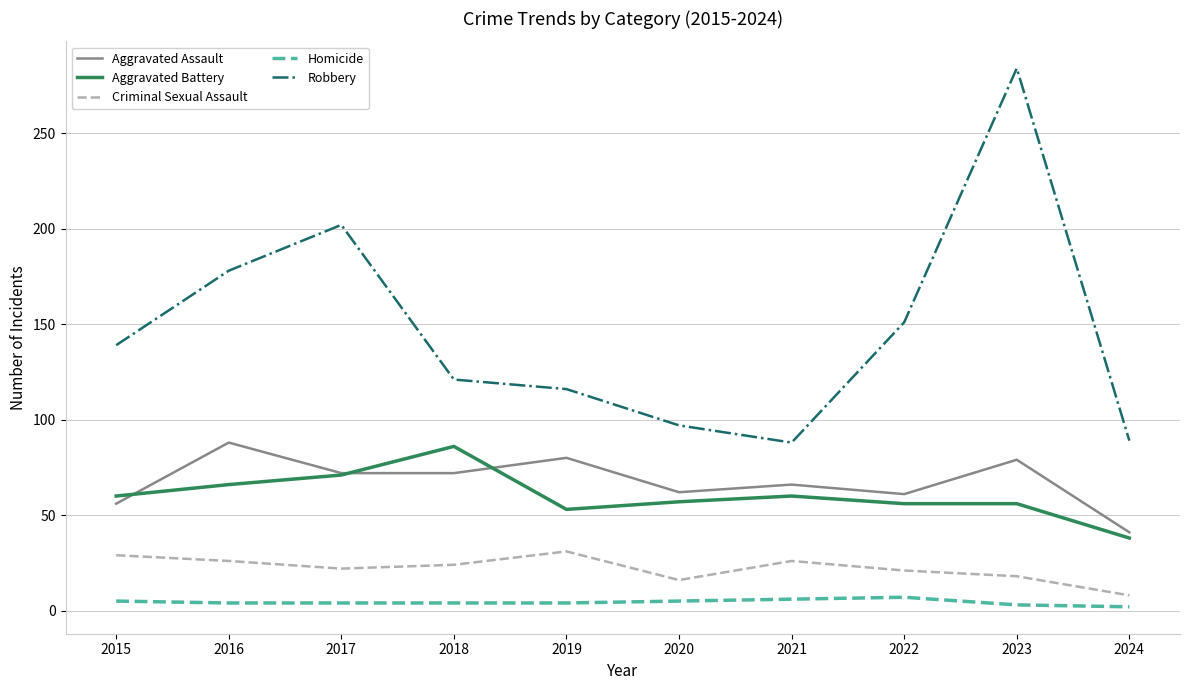

Which series has the largest range (max minus min)?

Robbery